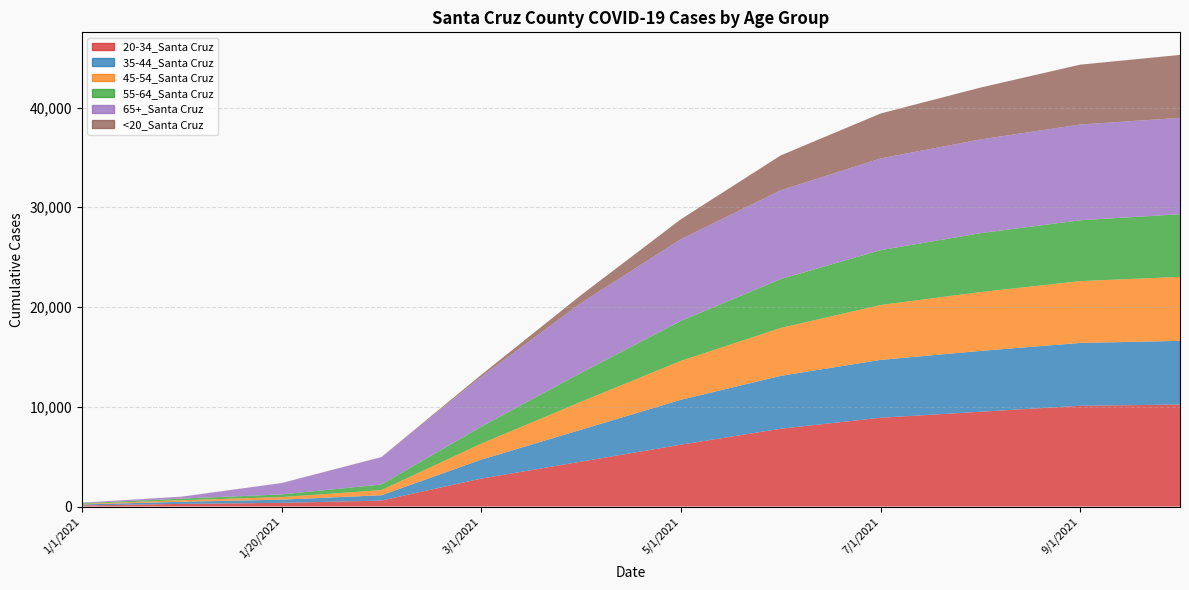

Reading left to right, transcribe all the data shown in this chart.

20-34_Santa Cruz: 110	265	370	595	2800	4500	6200	7800	8900	9500	10100	10225
35-44_Santa Cruz: 96	214	318	535	1900	3200	4500	5300	5800	6100	6300	6384
45-54_Santa Cruz: 56	158	259	513	1600	2800	3900	4800	5500	5900	6200	6416
55-64_Santa Cruz: 67	162	267	560	1700	2900	4000	4900	5500	5900	6100	6282
65+_Santa Cruz: 57	189	1133	2745	5000	7000	8200	8900	9200	9400	9600	9661
<20_Santa Cruz: 1	4	8	14	200	800	2000	3500	4500	5200	6000	6309